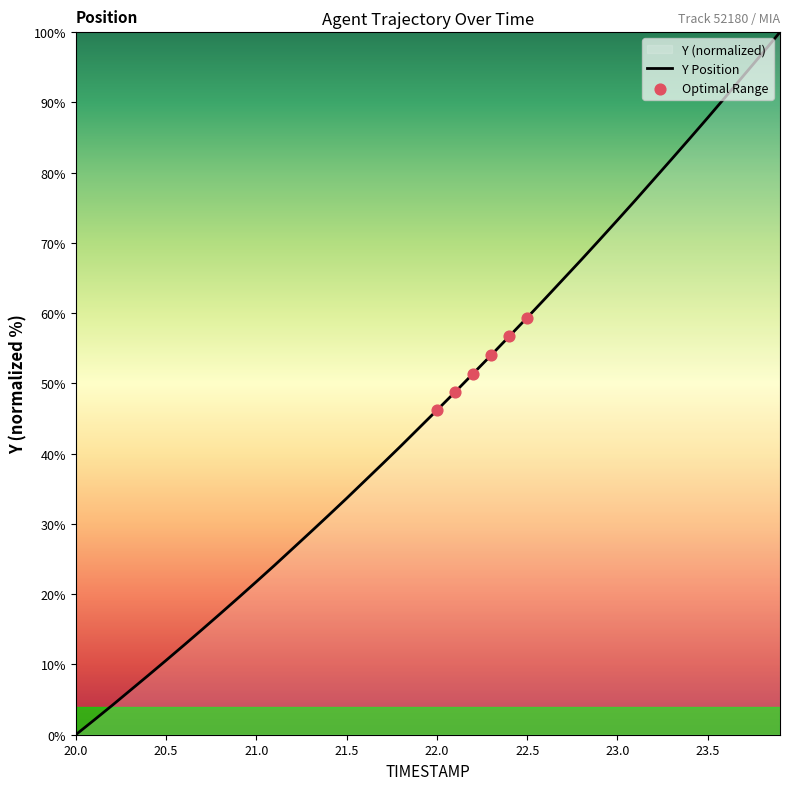

Which has a higher value, 23.7 or 22.7?

23.7